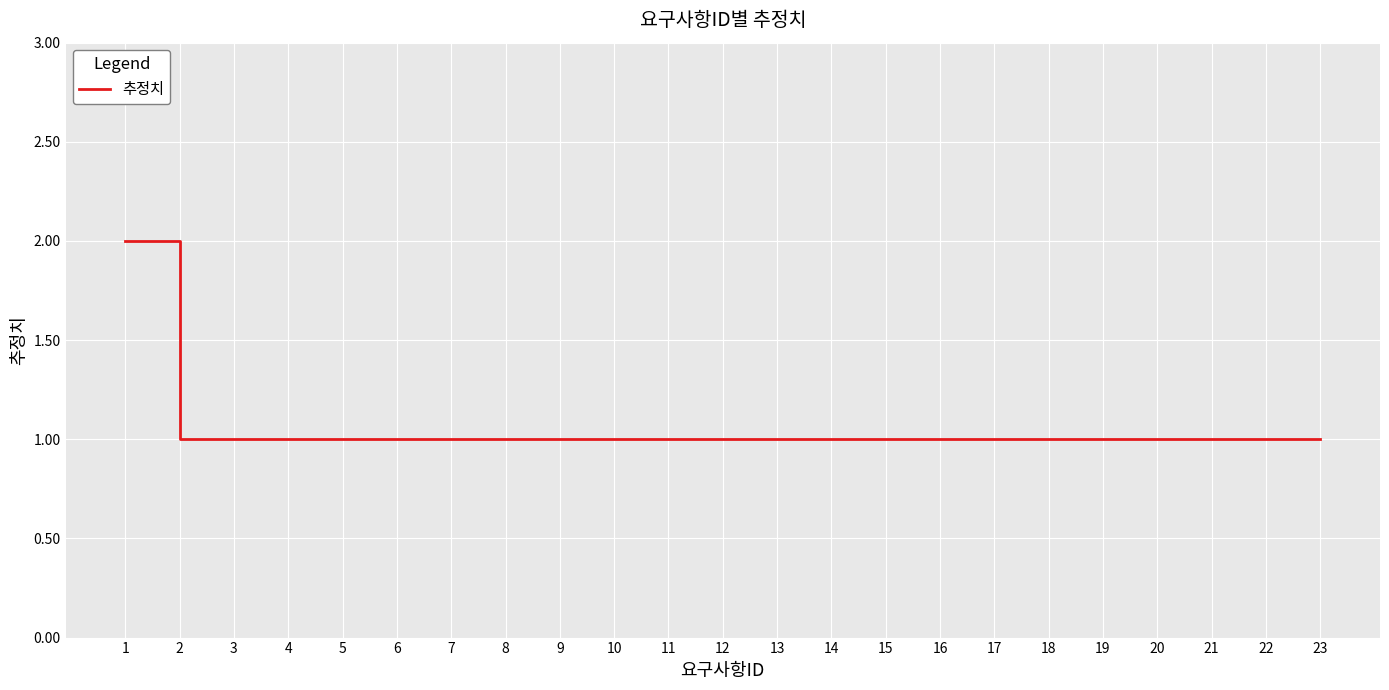

Does the chart display data point markers on the line(s)?

No